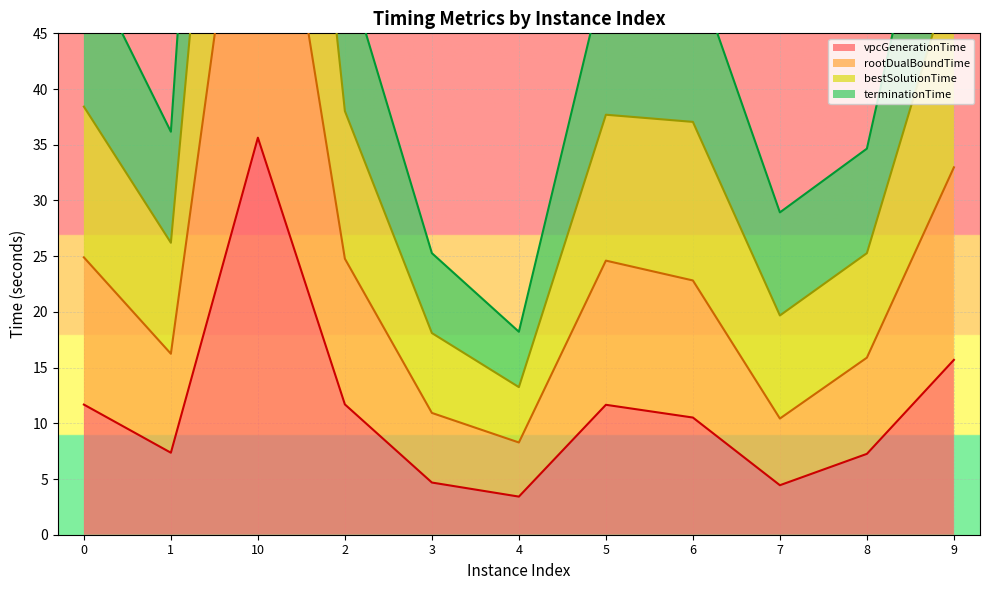

The bestSolutionTime series shows 149.7 at 10. True or false?

True